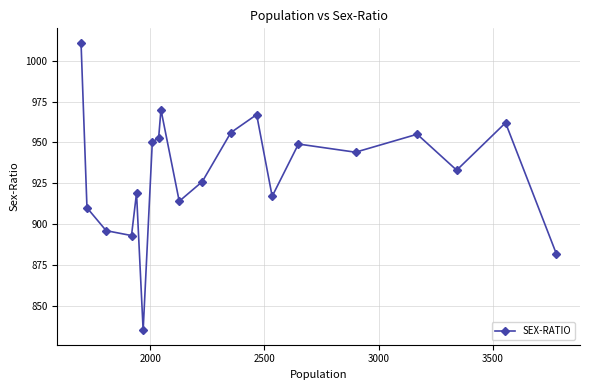

How many lines are shown in the chart?

1